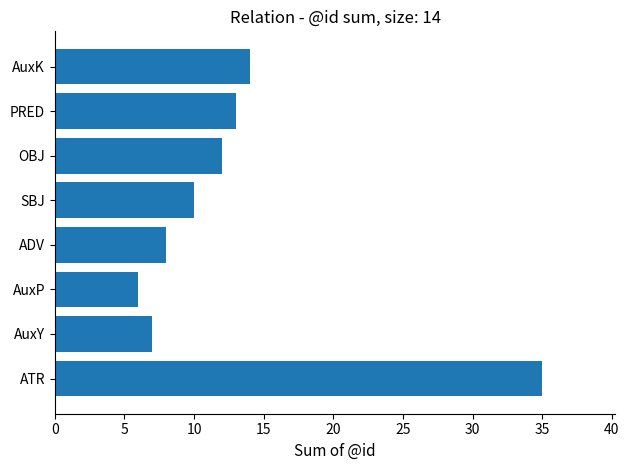

Rank the categories by value from highest to lowest.

ATR, AuxK, PRED, OBJ, SBJ, ADV, AuxY, AuxP